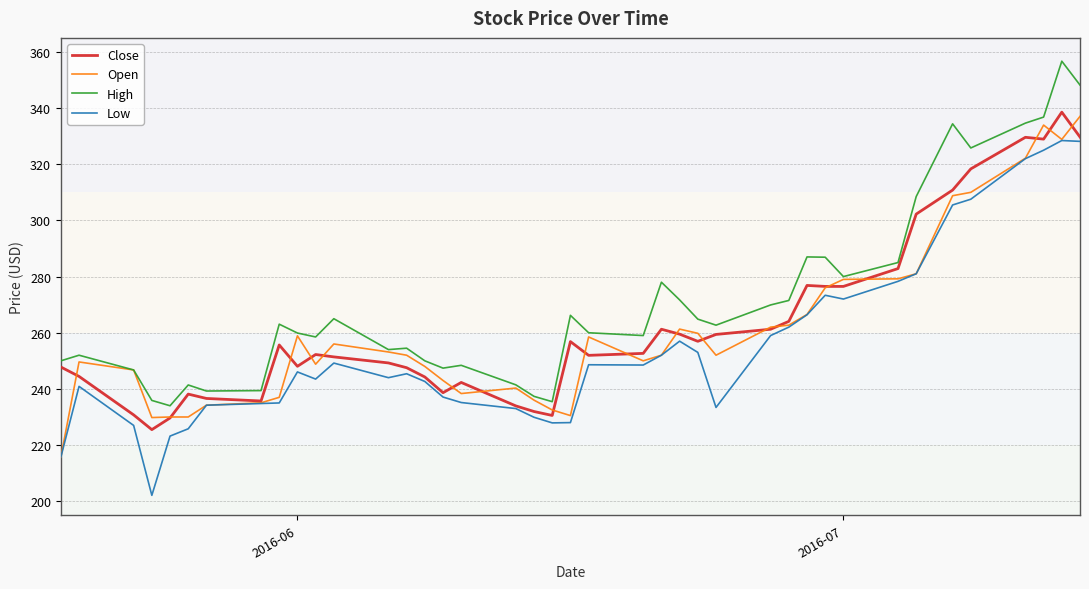

True or false: High and Low intersect in this chart.

False